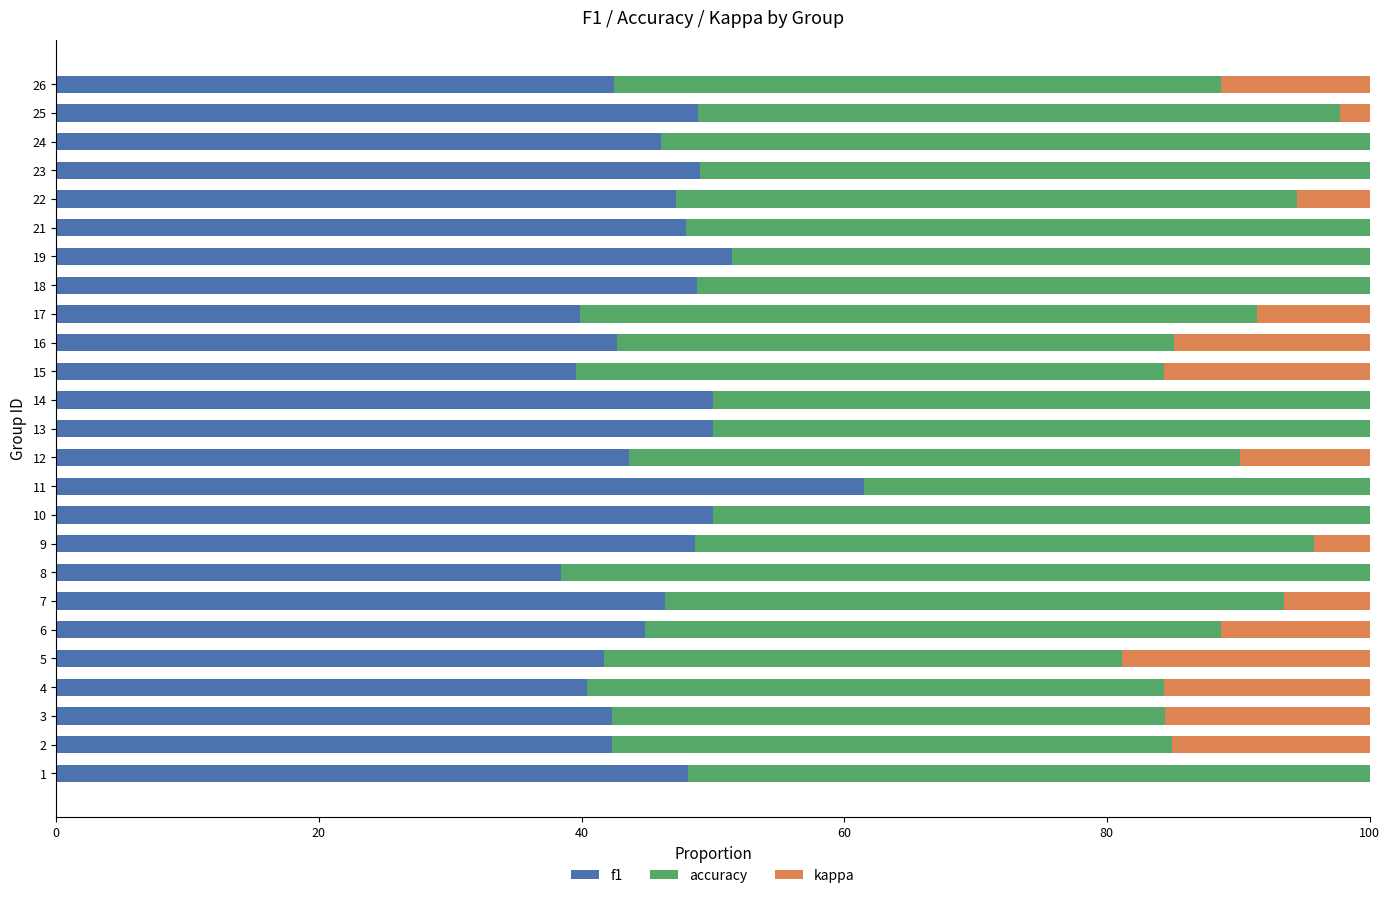

What is the sum of all f1 values?

1152.2